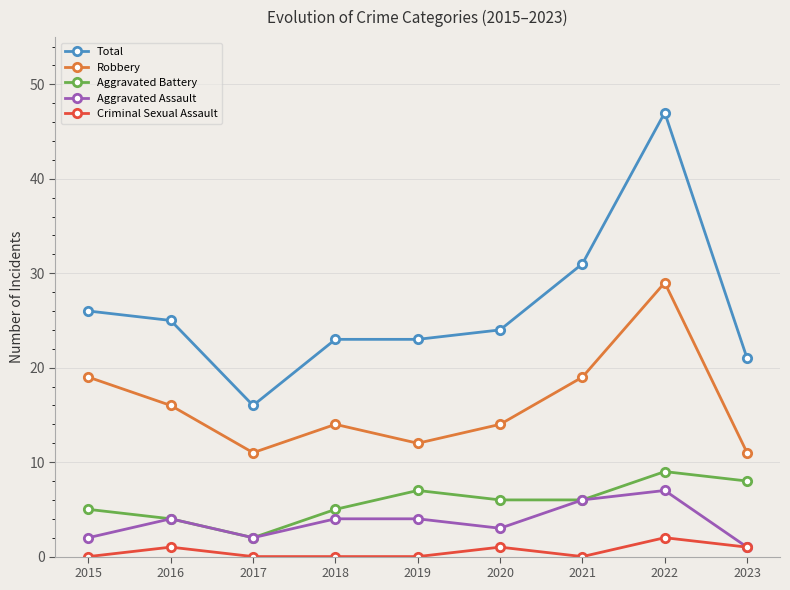

What is the difference between the maximum and minimum values in the Aggravated Assault series?

6